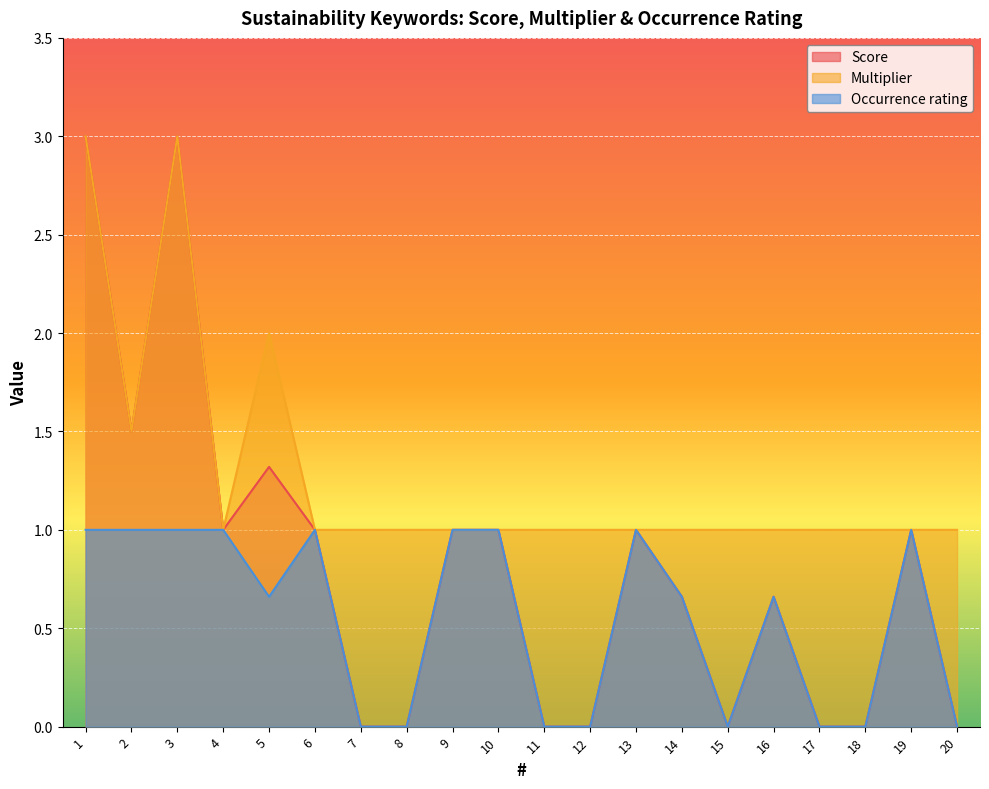

What is the difference between the maximum and minimum values in the Score series?

3.0